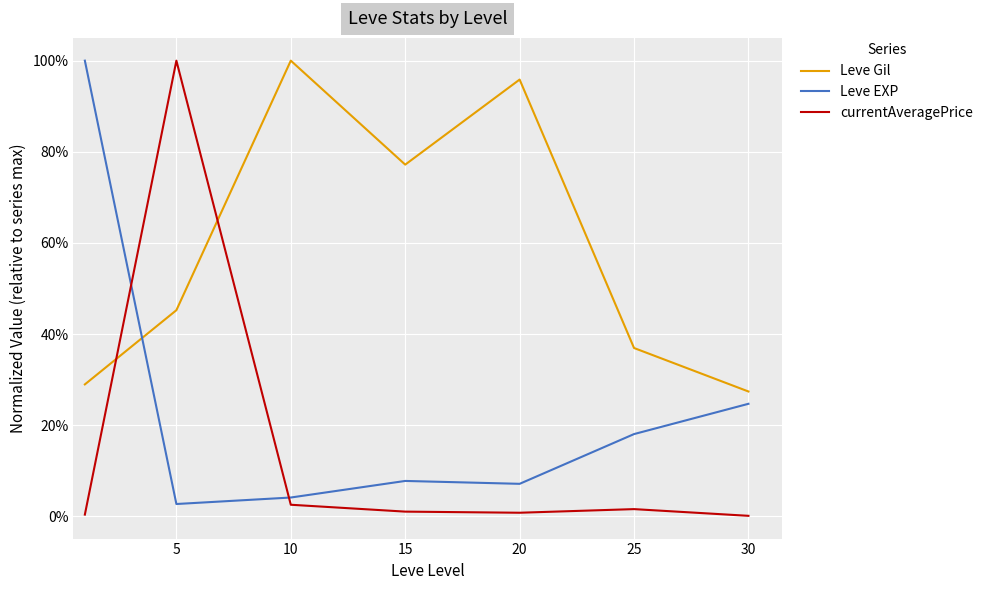

At which label does Leve Gil reach its minimum?

30